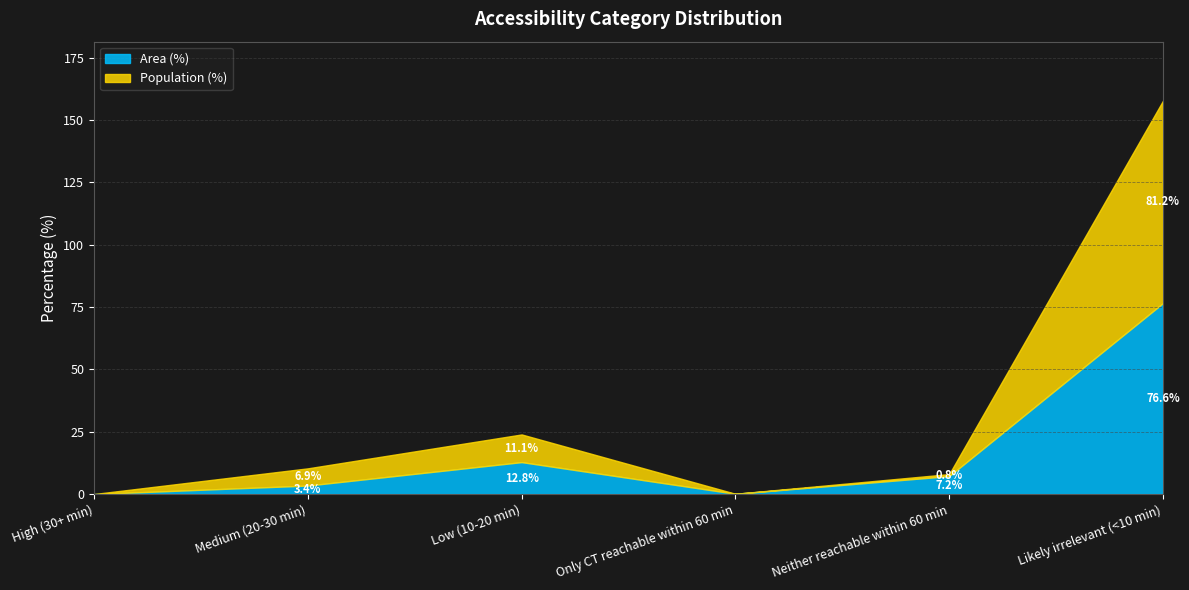

The Area (%) series shows 115.2 at Likely irrelevant (<10 min). True or false?

False